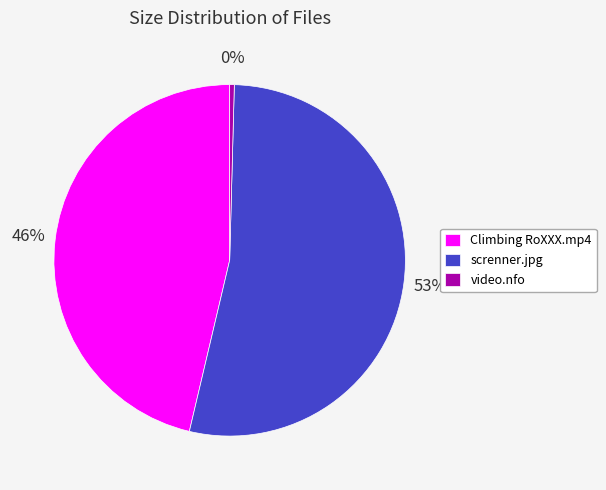

To the nearest percent, what percentage of the pie is Climbing RoXXX.mp4?

46%